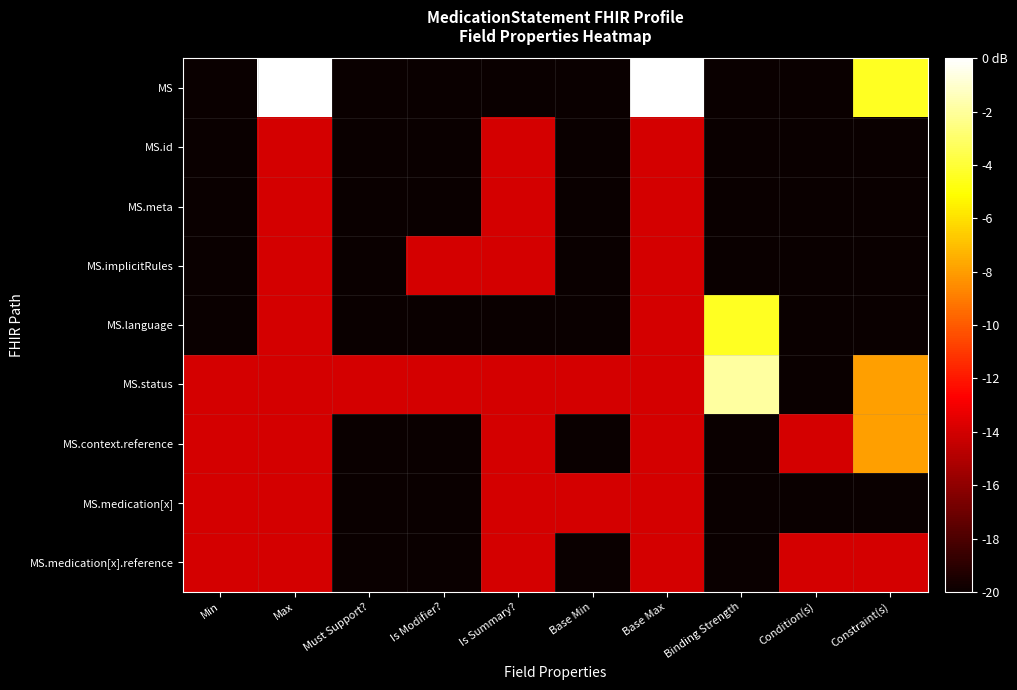

What is the total value across all series at Min?

-155.9